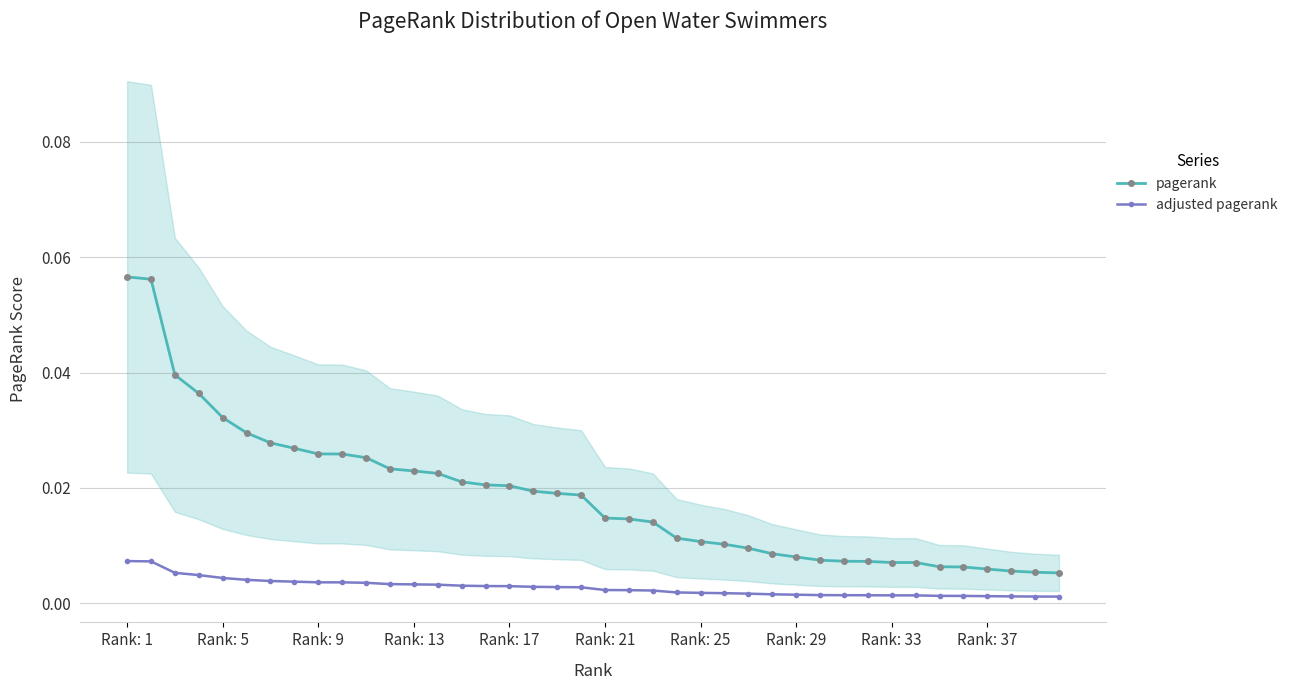

What are all the series names shown in the legend?

pagerank, adjusted pagerank